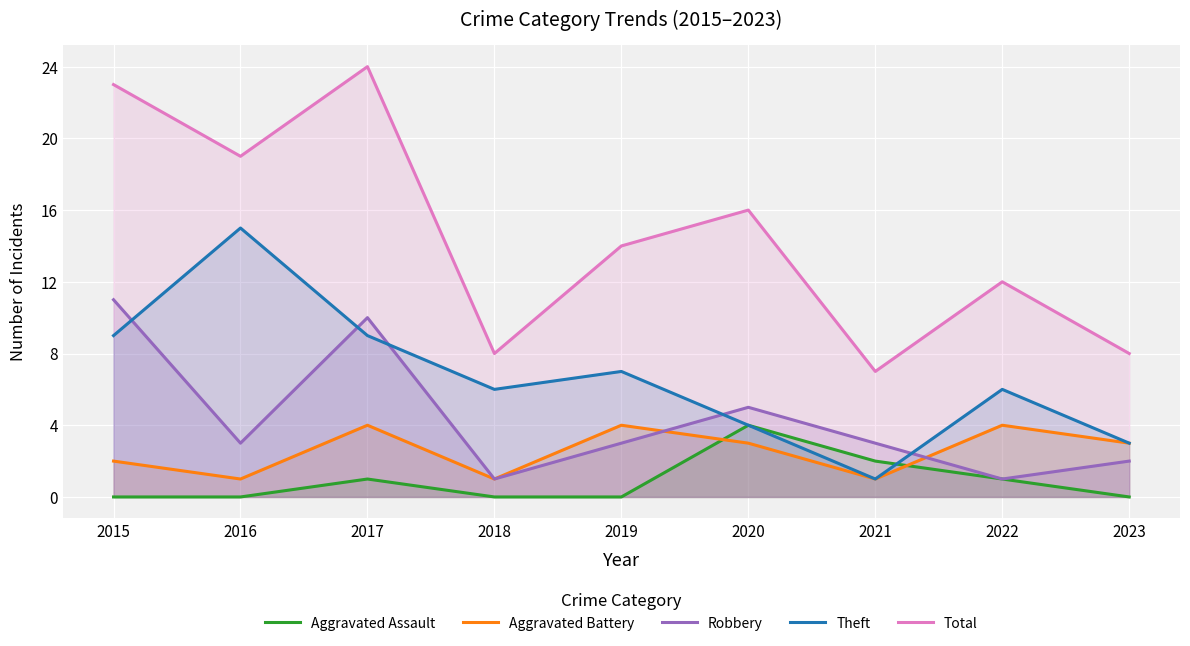

Which has a higher value, 2021 or 2018?

2021